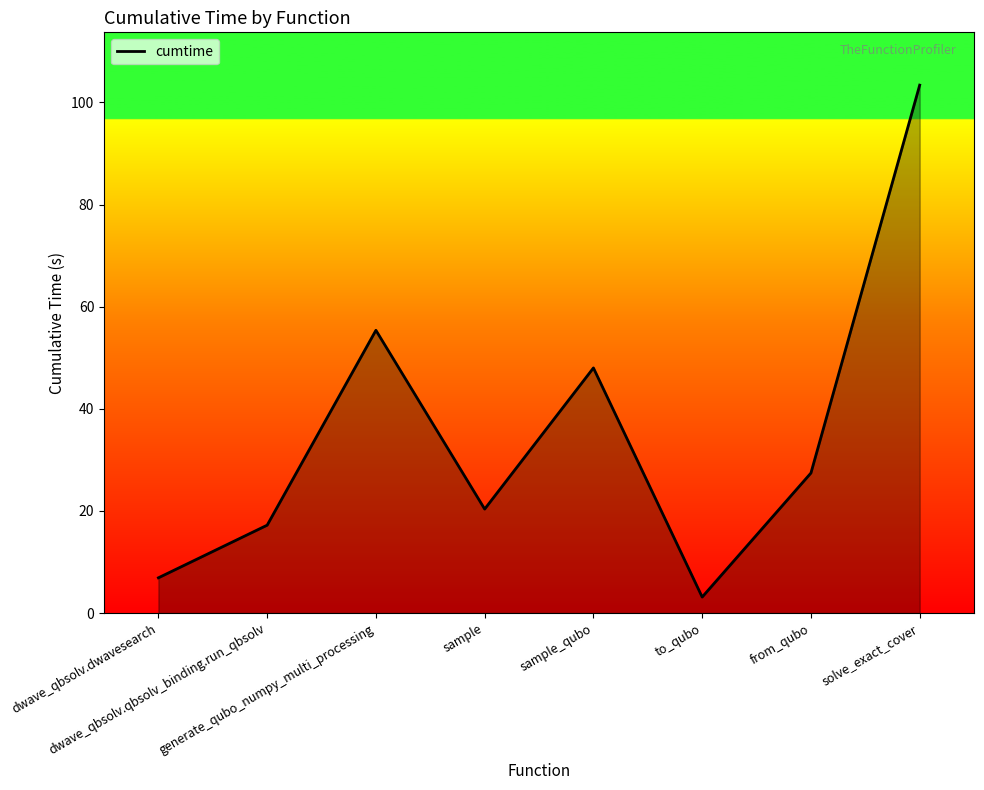

Reading right to left, extract all data points from this chart.

103.4	27.4	3.1	48.0	20.4	55.4	17.2	6.9